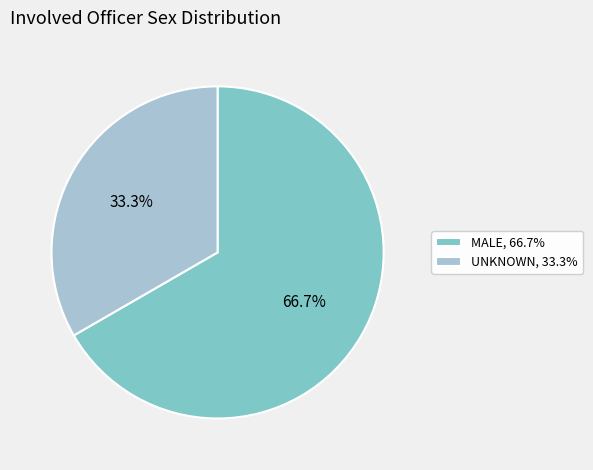

Rank the categories by value from lowest to highest.

UNKNOWN, MALE